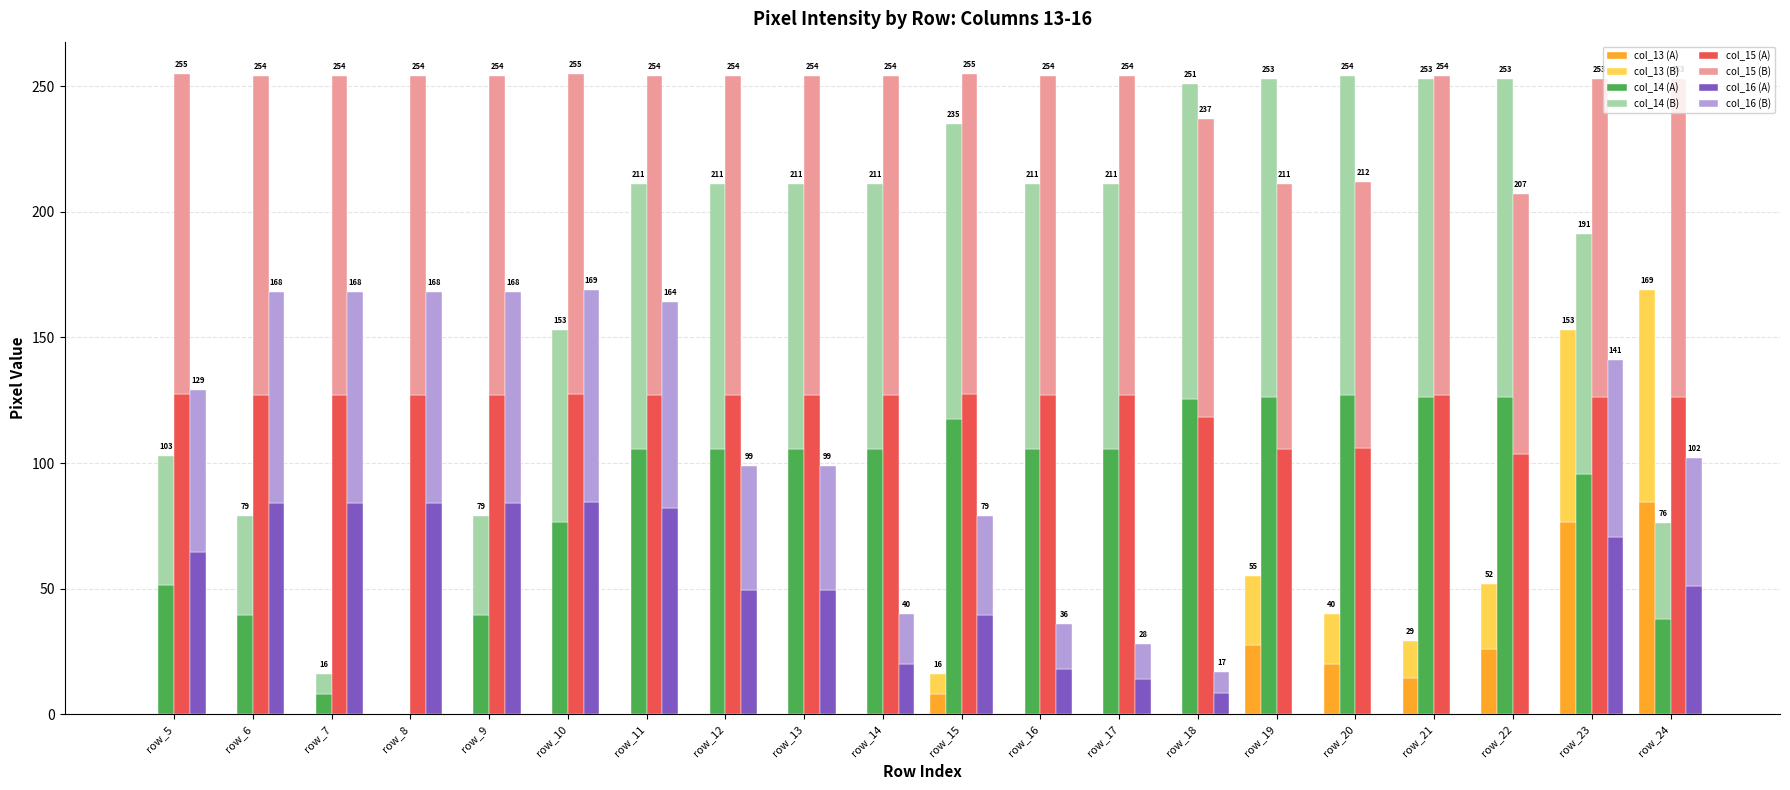

What is the sum of the col_15 values at row_22 and row_21?

230.5